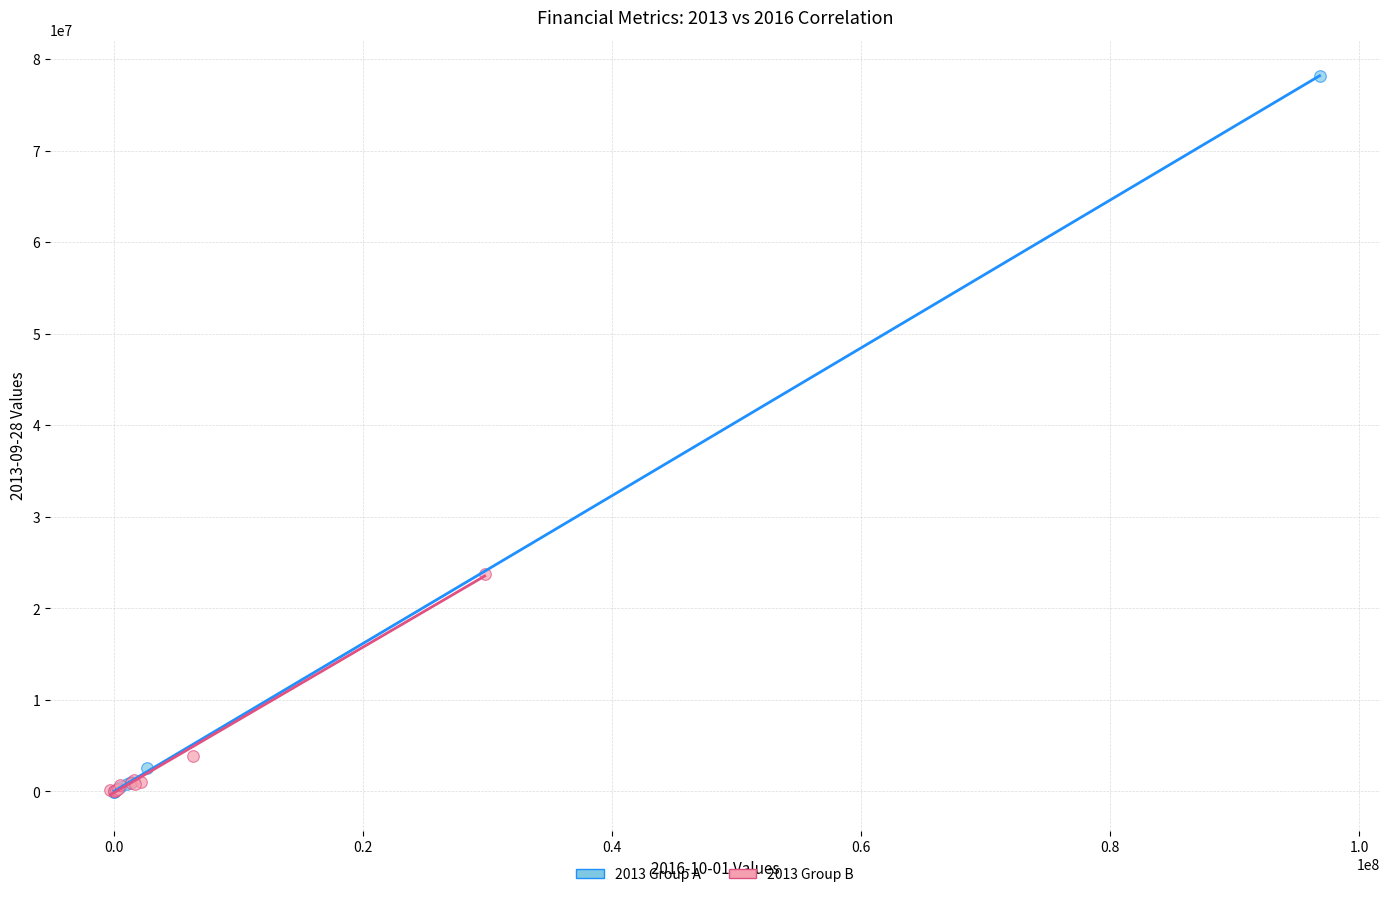

What are all the series names shown in the legend?

2013 Group A, 2013 Group B